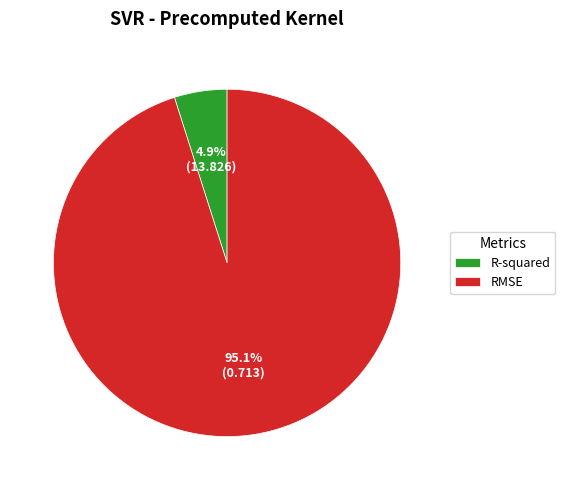

Between RMSE and R-squared, which is larger?

RMSE